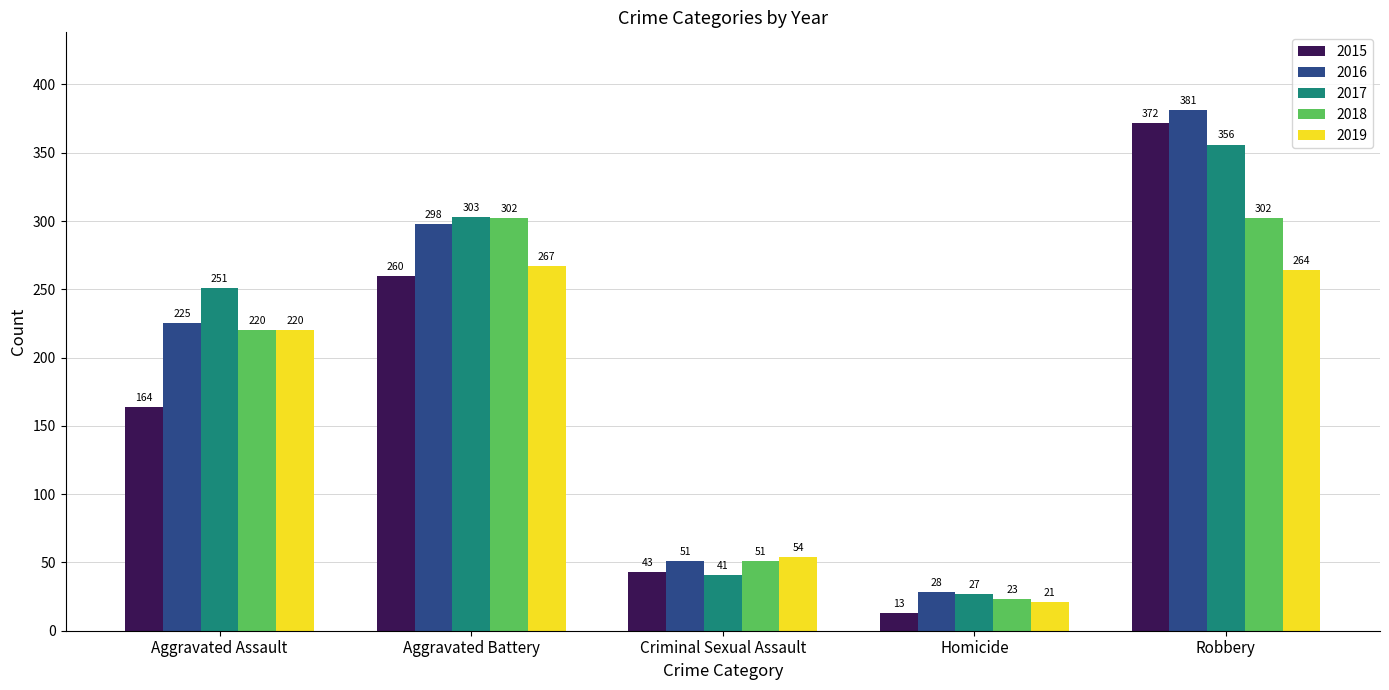

The value of 2019 at Aggravated Battery is 473. True or false?

False